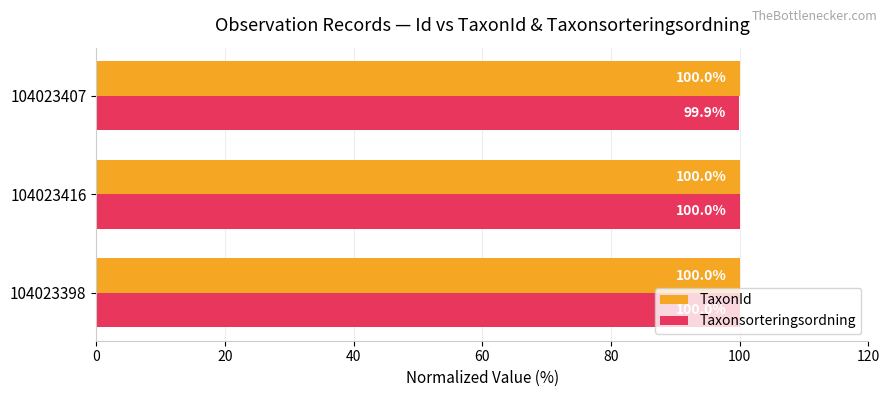

The value of TaxonId at 104023407 is 100.0. True or false?

True